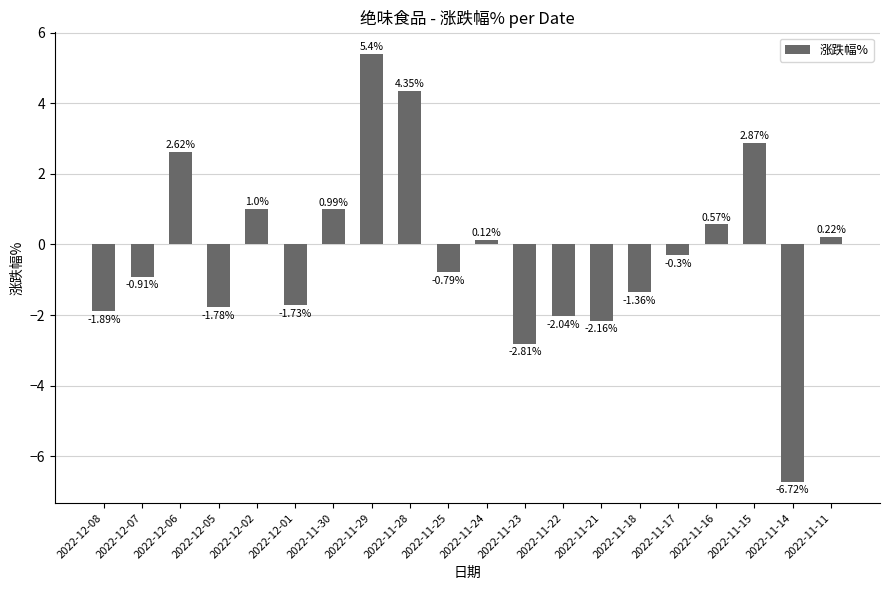

At which category does the chart reach its peak across all series?

2022-11-29